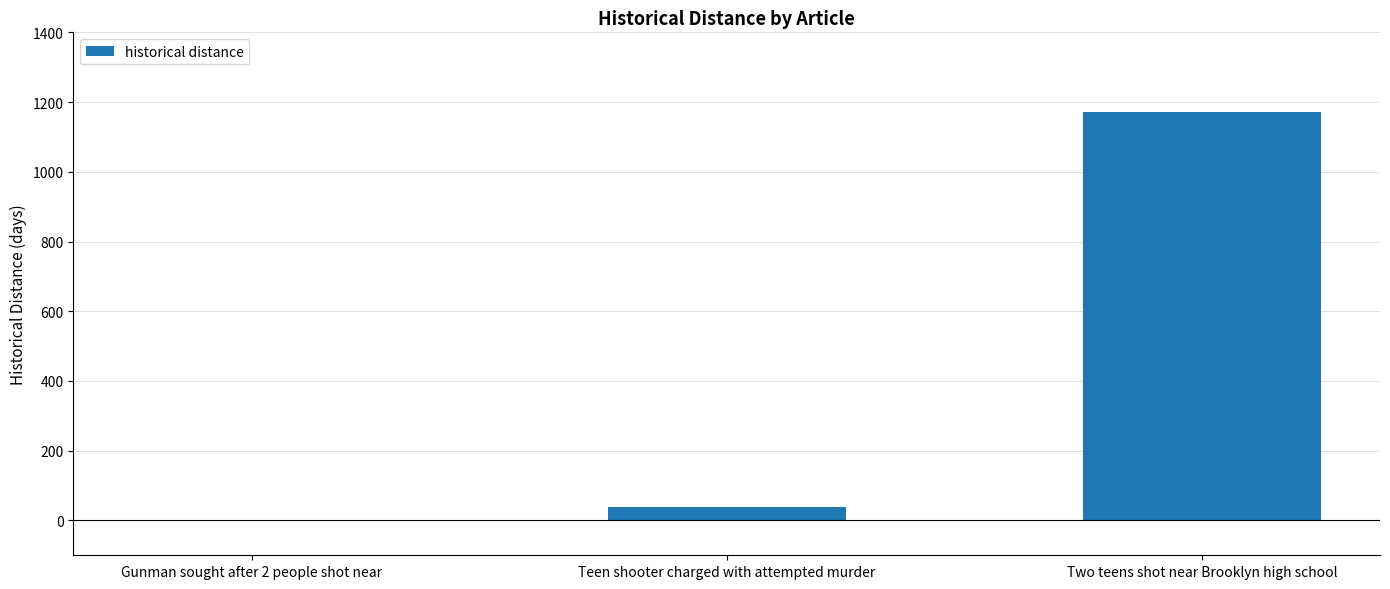

The chart shows a value of 286 at Two teens shot near Brooklyn high school. True or false?

False